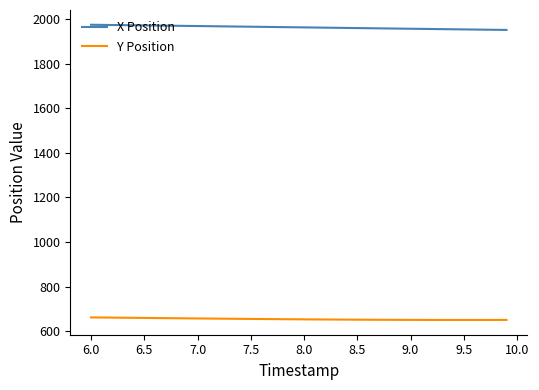

Rank the series by their average value, from highest to lowest.

X Position, Y Position